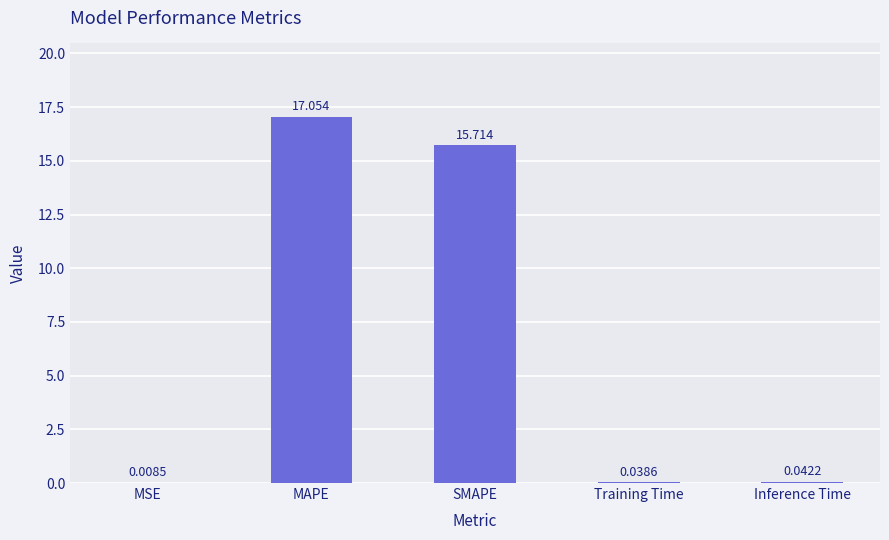

Where is the data nearest to the value 8?

SMAPE